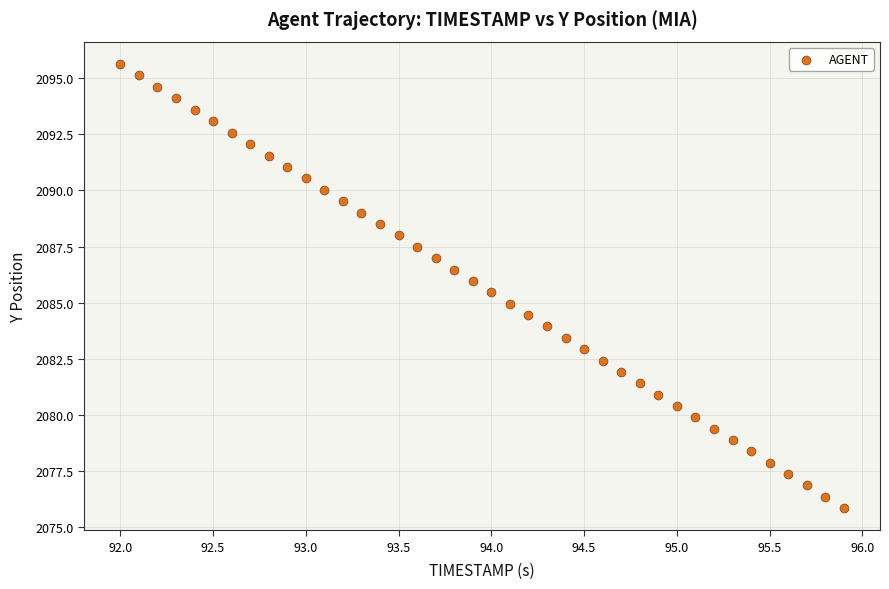

What is the range of Y values (max minus min)?

19.8